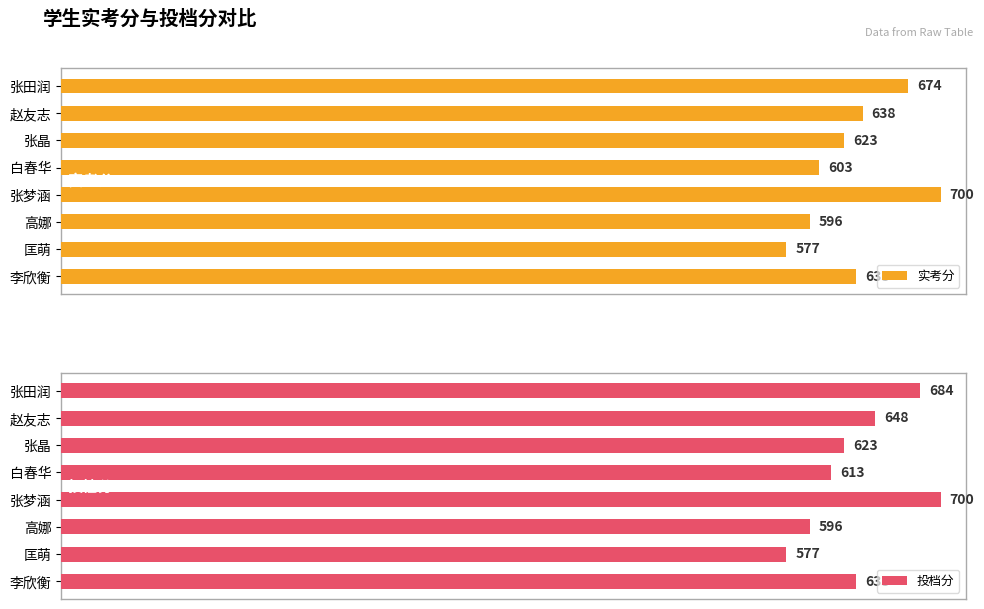

What is the difference between the second highest and second lowest values in the 投档分 series?

88